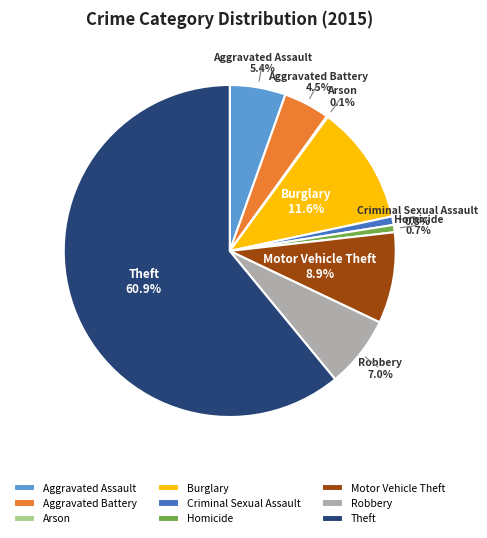

Which category has the biggest portion of the pie?

Theft